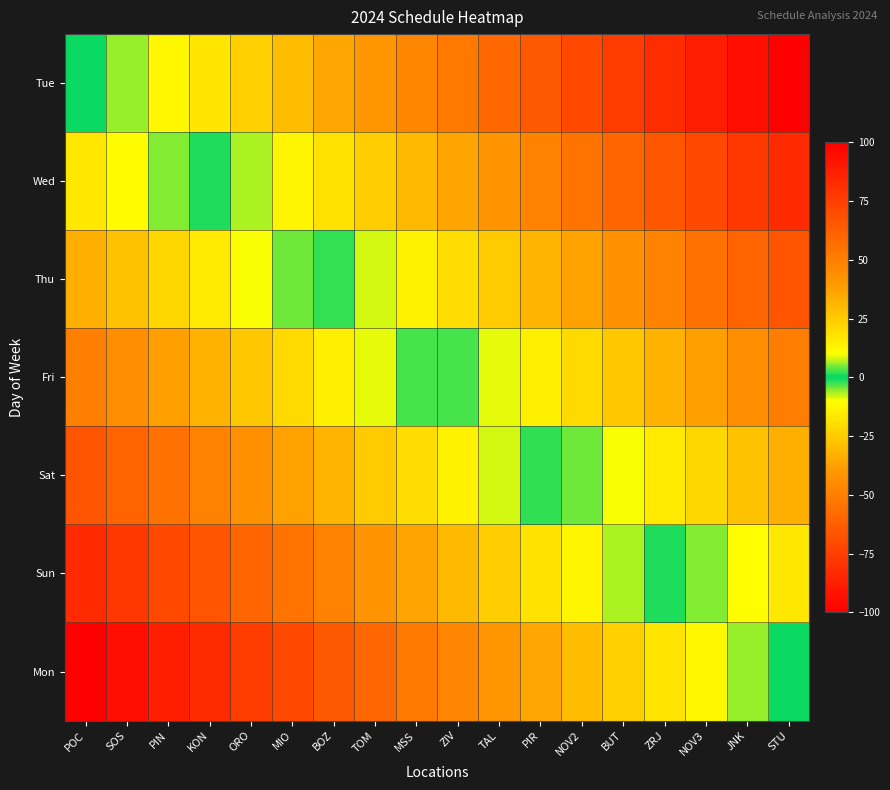

Reading right to left, what are all the values shown in this chart?

Tue: STU=100.0	JNK=94.1	NOV3=88.2	ZRJ=82.4	BUT=76.5	NOV2=70.6	PIR=64.7	TAL=58.8	ZIV=52.9	MSS=47.1	TOM=41.2	BOZ=35.3	MIO=29.4	ORO=23.5	KON=17.6	PIN=11.8	SOS=5.9	POC=0.0
Wed: STU=83.3	JNK=77.5	NOV3=71.6	ZRJ=65.7	BUT=59.8	NOV2=53.9	PIR=48.0	TAL=42.2	ZIV=36.3	MSS=30.4	TOM=24.5	BOZ=18.6	MIO=12.7	ORO=6.9	KON=1.0	PIN=-4.9	SOS=-10.8	POC=-16.7
Thu: STU=66.7	JNK=60.8	NOV3=54.9	ZRJ=49.0	BUT=43.1	NOV2=37.3	PIR=31.4	TAL=25.5	ZIV=19.6	MSS=13.7	TOM=7.8	BOZ=2.0	MIO=-3.9	ORO=-9.8	KON=-15.7	PIN=-21.6	SOS=-27.5	POC=-33.3
Fri: STU=50.0	JNK=44.1	NOV3=38.2	ZRJ=32.4	BUT=26.5	NOV2=20.6	PIR=14.7	TAL=8.8	ZIV=2.9	MSS=-2.9	TOM=-8.8	BOZ=-14.7	MIO=-20.6	ORO=-26.5	KON=-32.4	PIN=-38.2	SOS=-44.1	POC=-50.0
Sat: STU=33.3	JNK=27.5	NOV3=21.6	ZRJ=15.7	BUT=9.8	NOV2=3.9	PIR=-2.0	TAL=-7.8	ZIV=-13.7	MSS=-19.6	TOM=-25.5	BOZ=-31.4	MIO=-37.3	ORO=-43.1	KON=-49.0	PIN=-54.9	SOS=-60.8	POC=-66.7
Sun: STU=16.7	JNK=10.8	NOV3=4.9	ZRJ=-1.0	BUT=-6.9	NOV2=-12.7	PIR=-18.6	TAL=-24.5	ZIV=-30.4	MSS=-36.3	TOM=-42.2	BOZ=-48.0	MIO=-53.9	ORO=-59.8	KON=-65.7	PIN=-71.6	SOS=-77.5	POC=-83.3
Mon: STU=0.0	JNK=-5.9	NOV3=-11.8	ZRJ=-17.6	BUT=-23.5	NOV2=-29.4	PIR=-35.3	TAL=-41.2	ZIV=-47.1	MSS=-52.9	TOM=-58.8	BOZ=-64.7	MIO=-70.6	ORO=-76.5	KON=-82.4	PIN=-88.2	SOS=-94.1	POC=-100.0